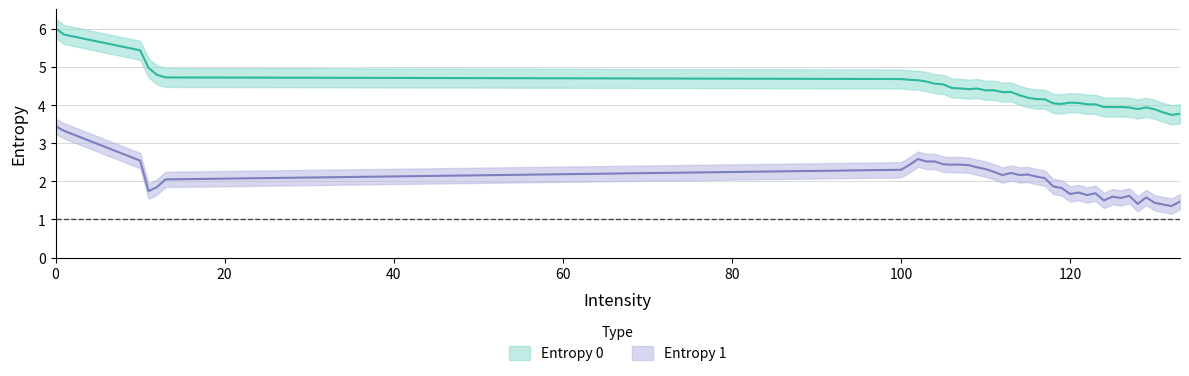

The value of Entropy 1 at 10 is 2.7. True or false?

False